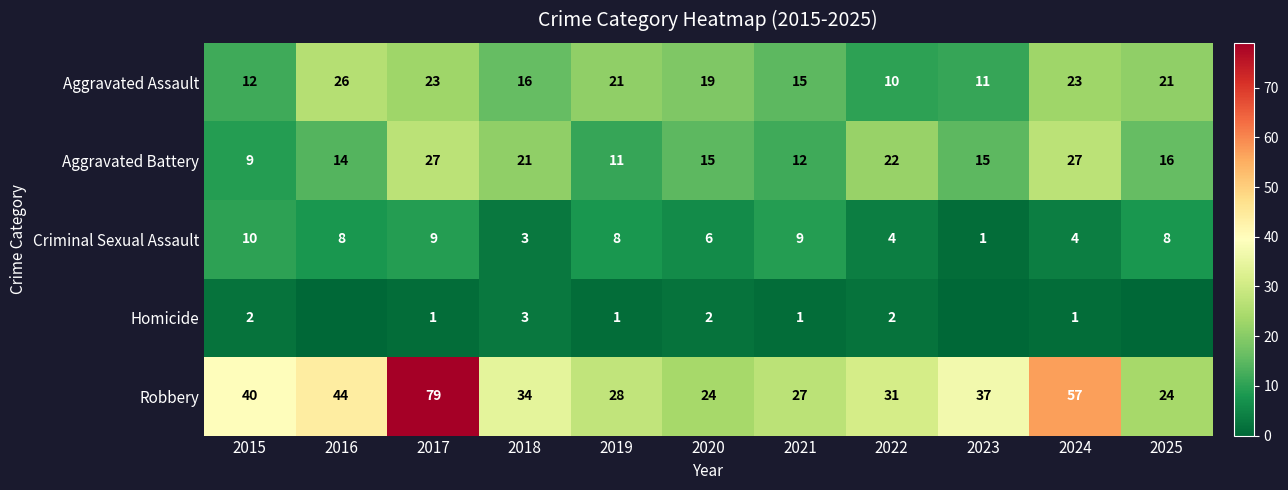

At how many categories does at least one series exceed 13?

11